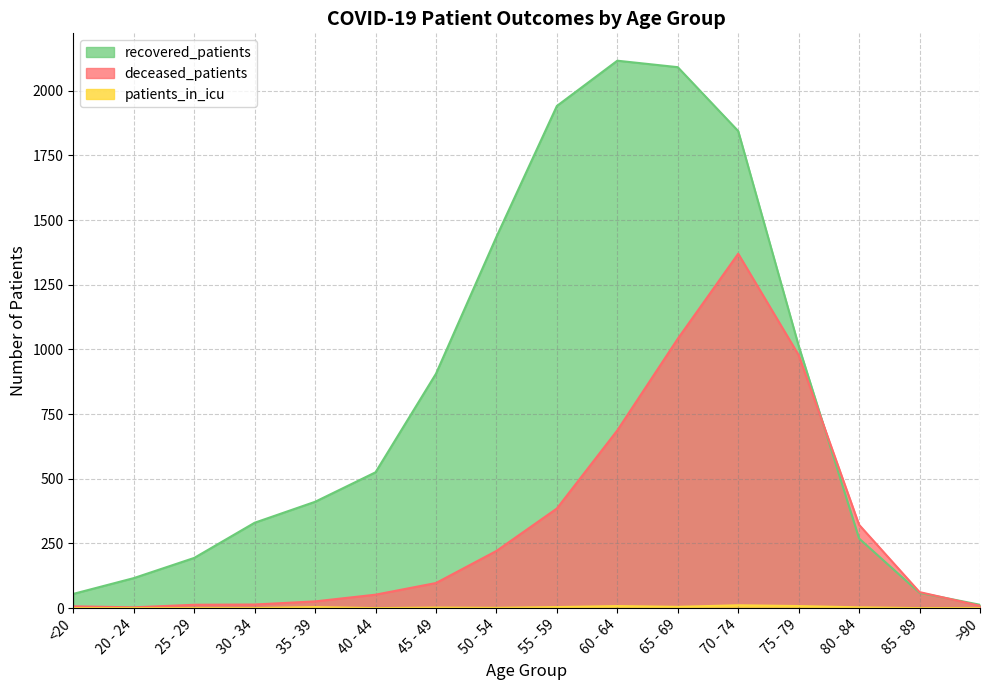

Rank the series at 25 - 29 from highest to lowest value.

recovered_patients, deceased_patients, patients_in_icu